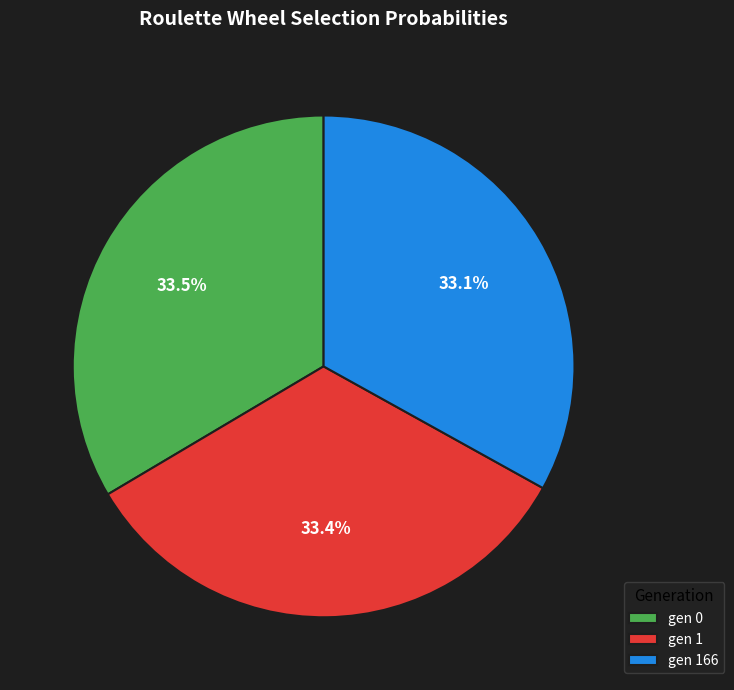

The gen 166 slice represents 33% of the pie. True or false?

True